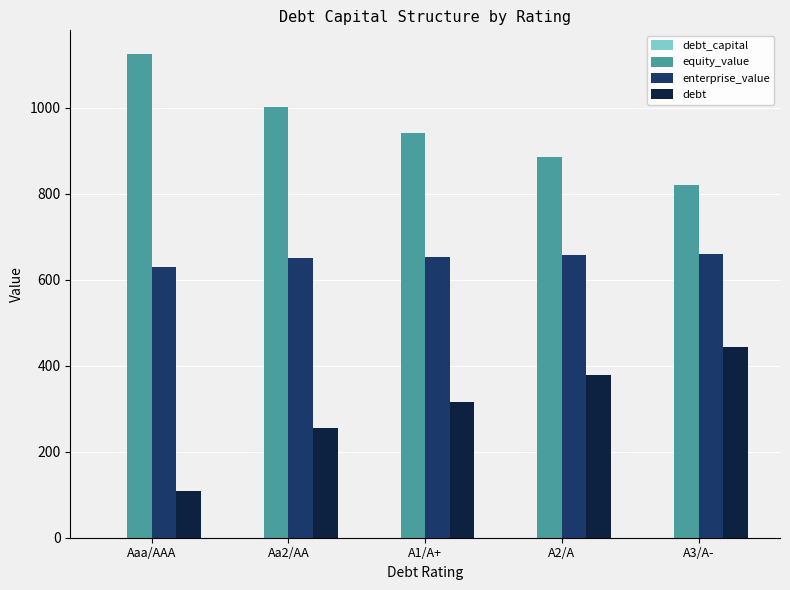

What is the sum of all debt values?

1503.4